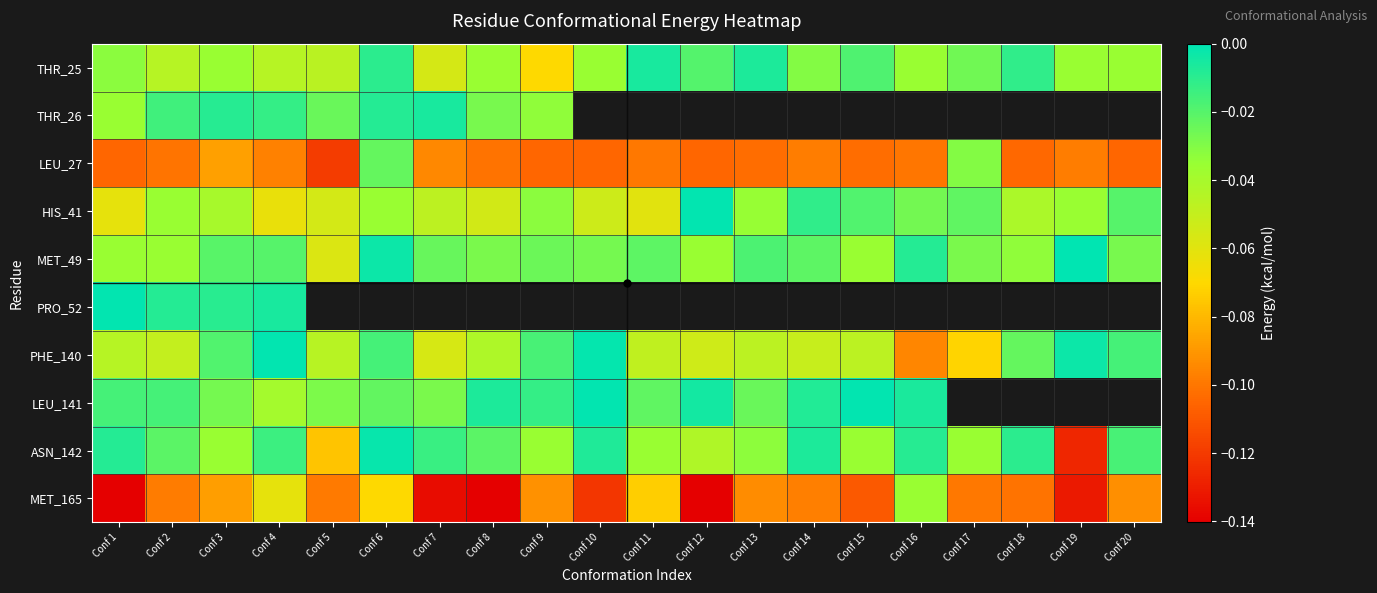

Between Conf 5 and Conf 14, which series saw the biggest shift?

ASN_142